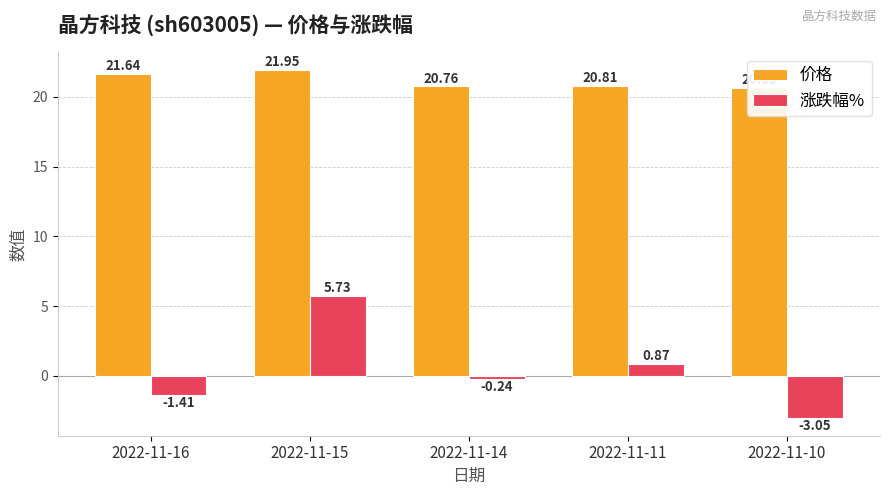

Rank the series at 2022-11-14 from highest to lowest value.

价格, 涨跌幅%